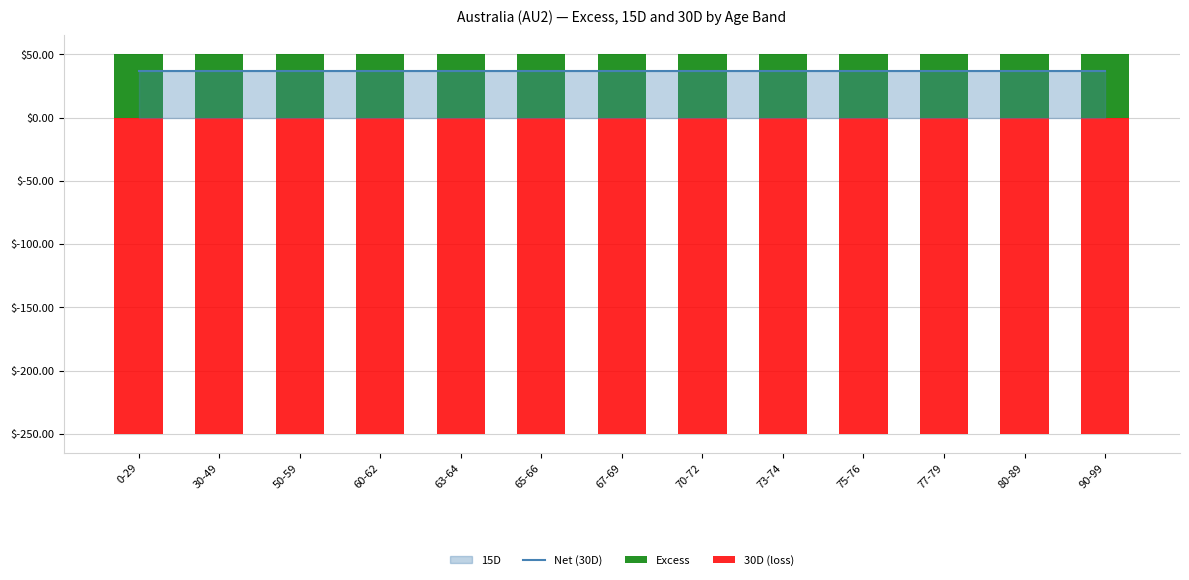

Which series has the largest total across all categories?

Excess